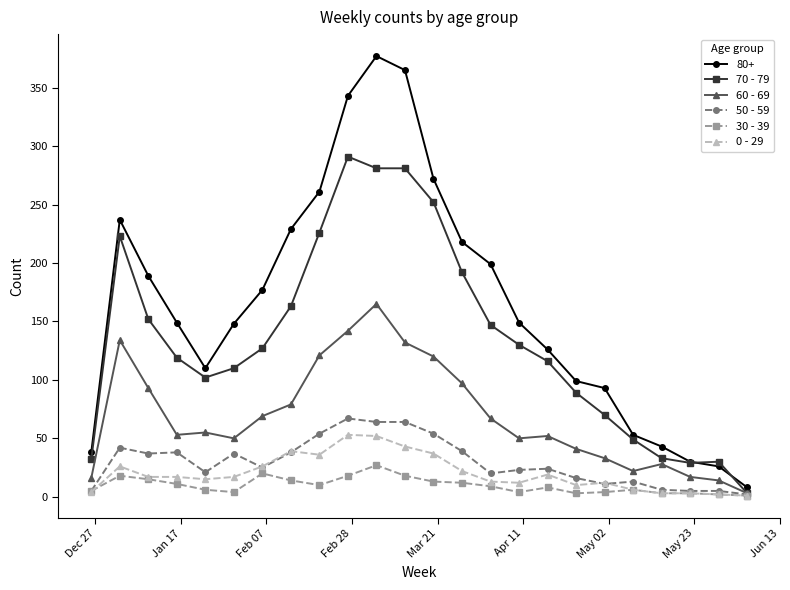

At how many categories does at least one series exceed 255?

5